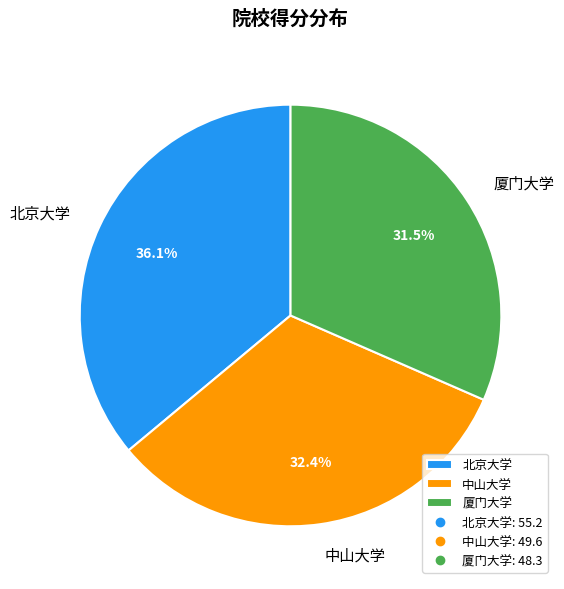

Rank the categories by value from lowest to highest.

厦门大学, 中山大学, 北京大学